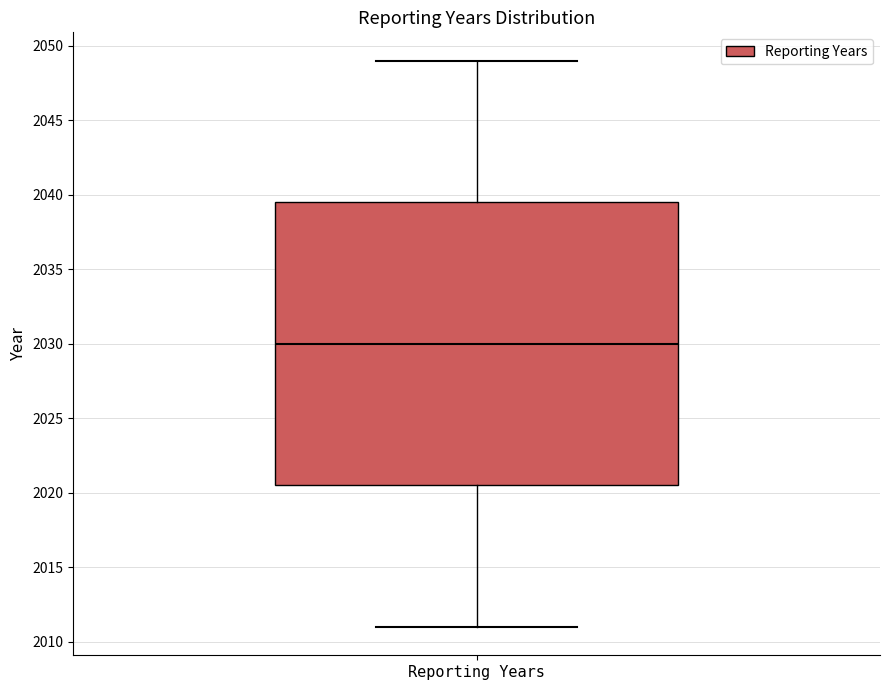

Transcribe this box plot: give where the median line is, the range the box spans, and where the two whiskers end, as read against the y-axis. The values are not printed on the chart, so give them approximately, as read against the axis.

median 2030.0, box 2020.5 to 2039.5, whiskers 2011.0 to 2049.0